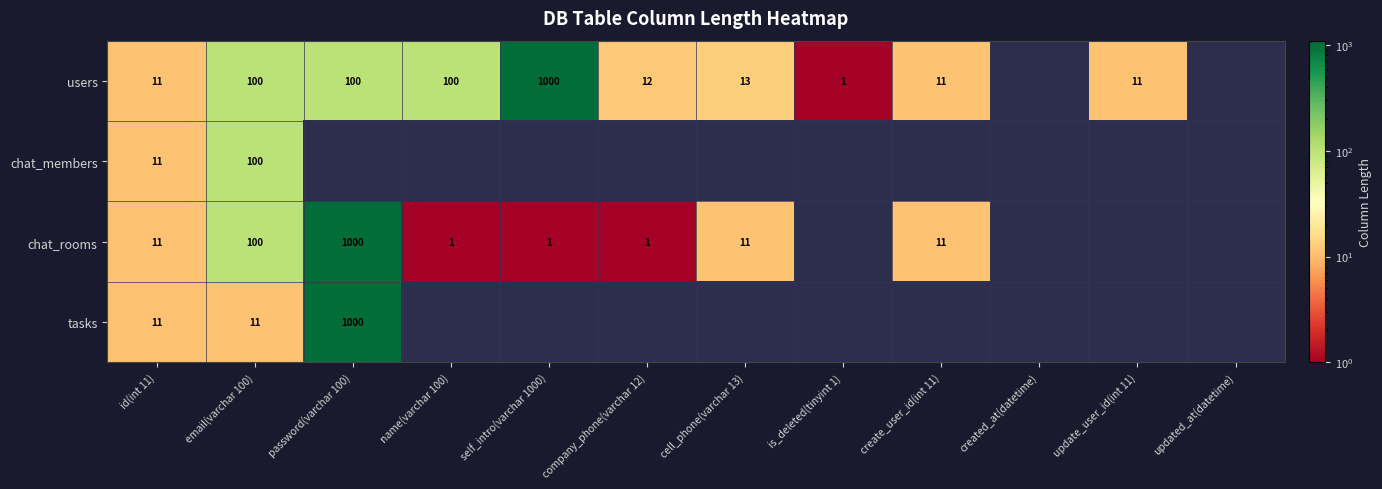

Is it true that users equals 13 at cell_phone(varchar 13)?

True